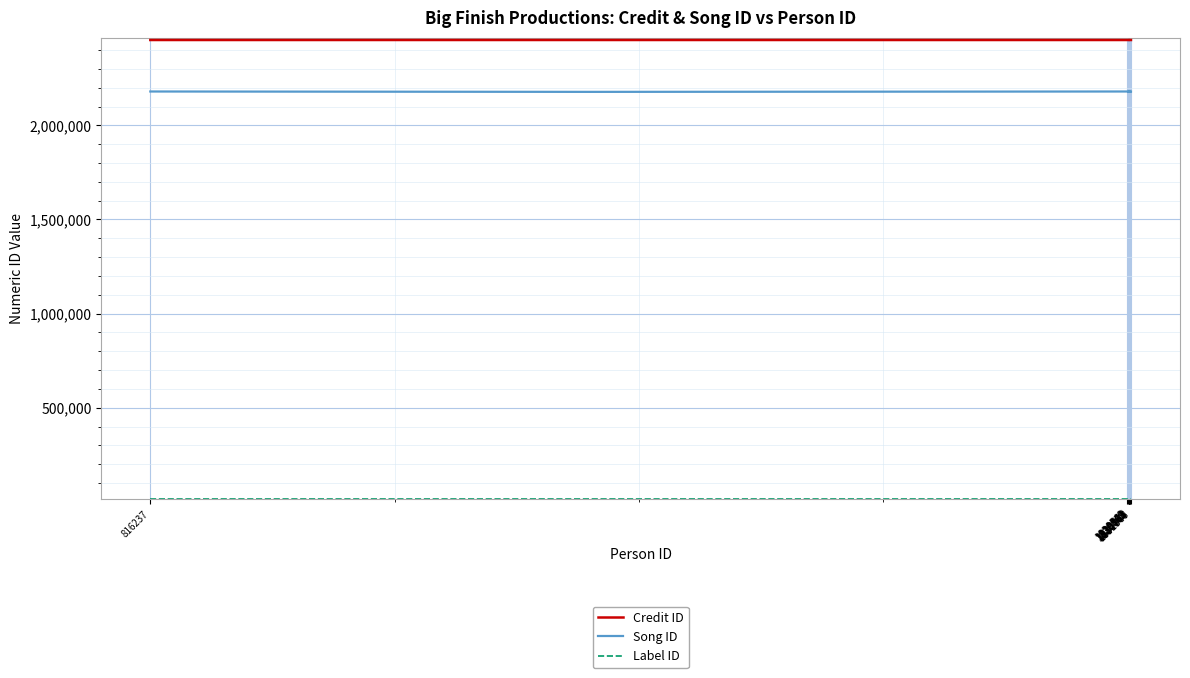

Which series has the largest total across all categories?

Credit ID